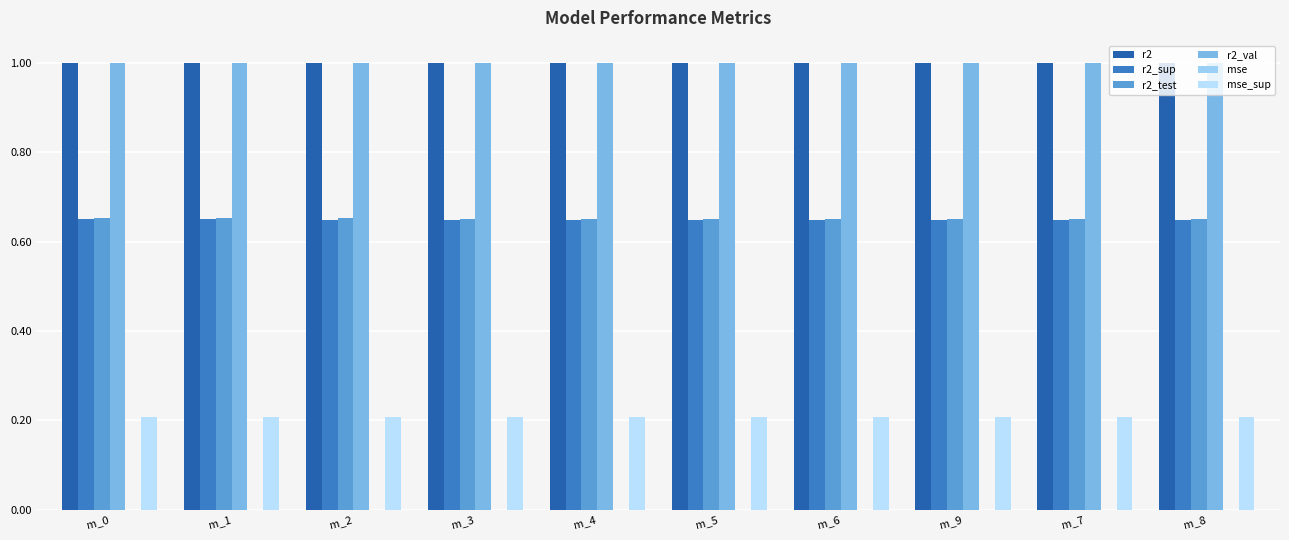

Are the bars horizontal?

No